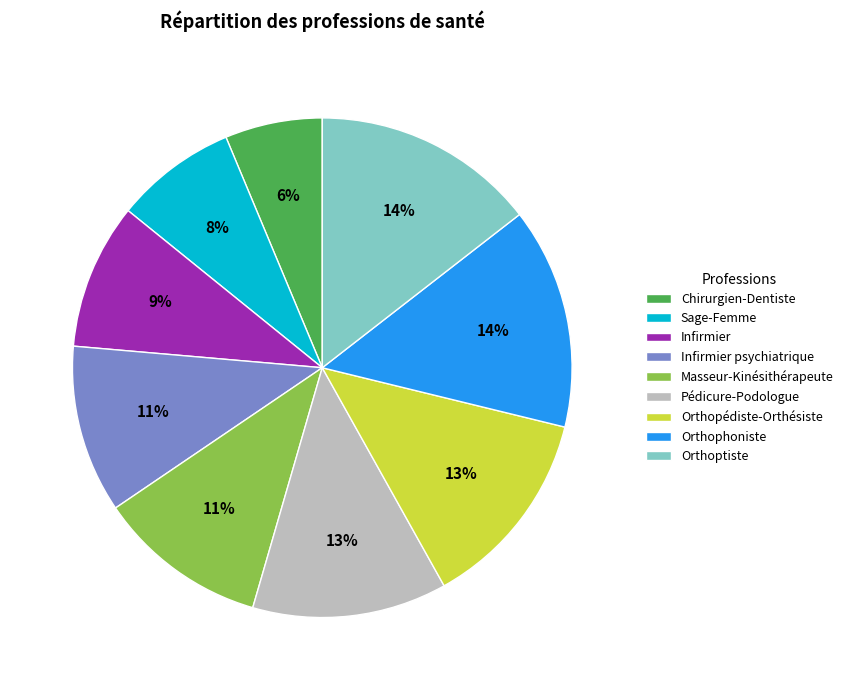

The Chirurgien-Dentiste slice represents 6% of the pie. True or false?

True